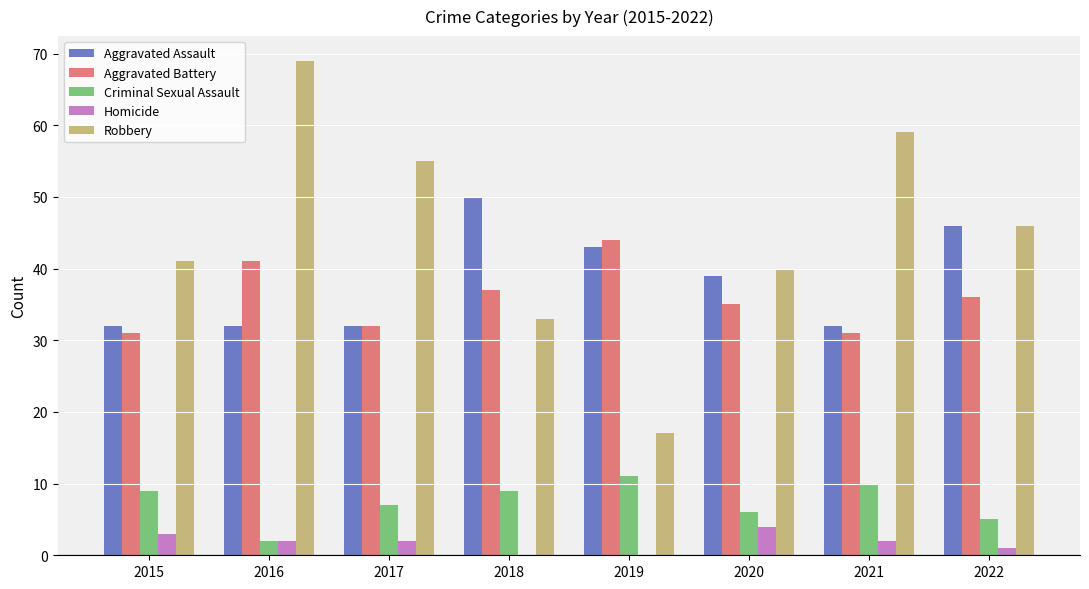

At which label is Aggravated Battery closest to 37?

2018